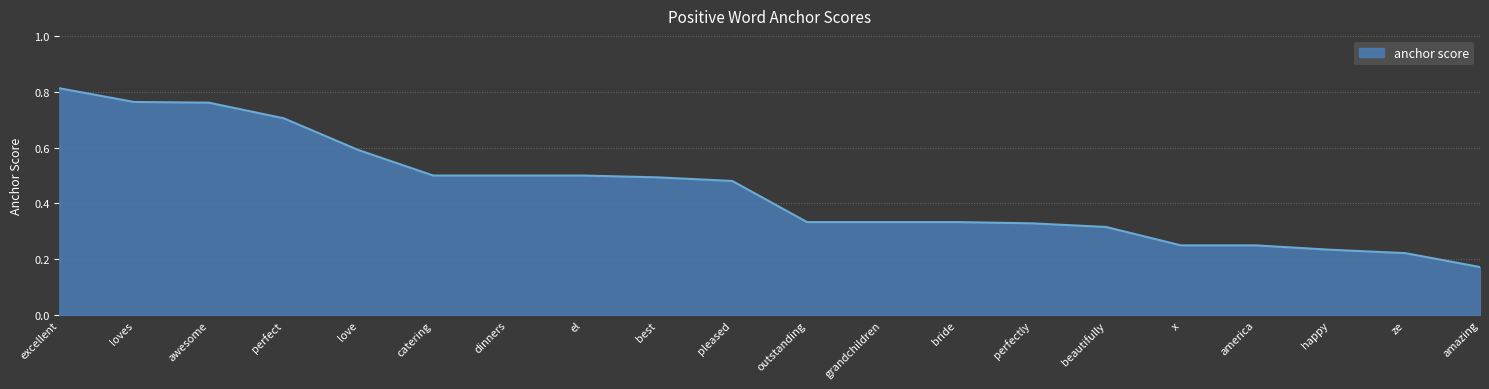

What position from the right is ze?

2